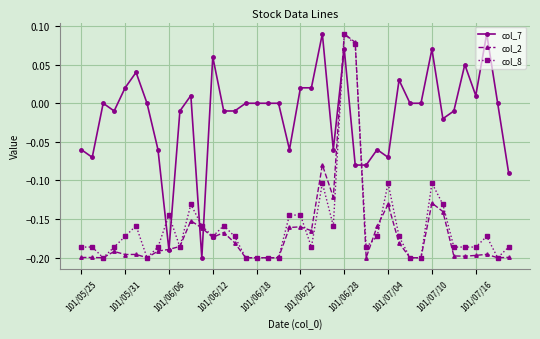

How many negative values does the col_8 series have?

38